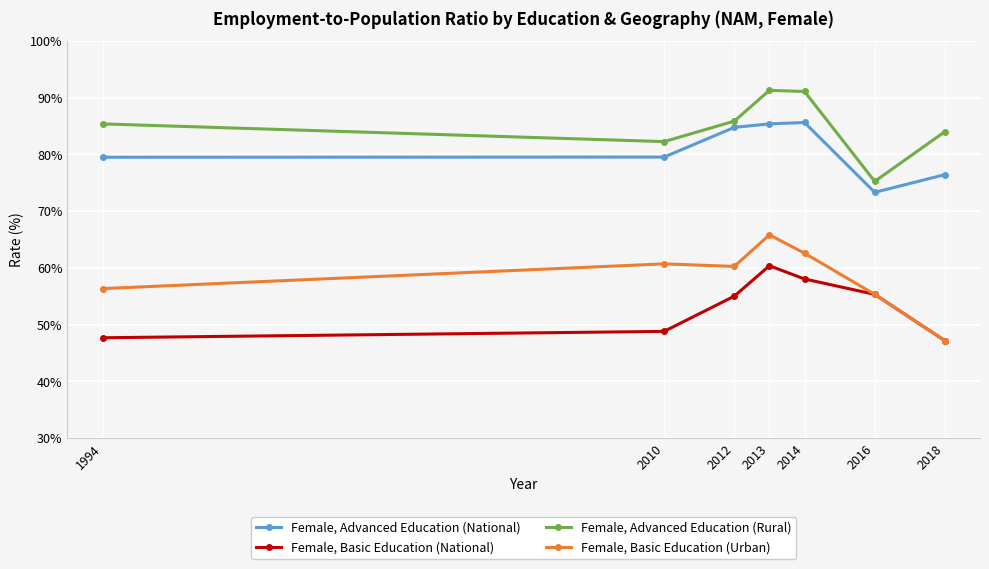

Where does the Female, Basic Education (Urban) series first go above 60?

2010